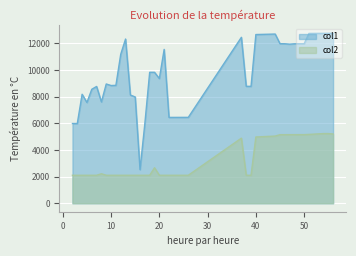

Between 55 and 26, which is larger?

55